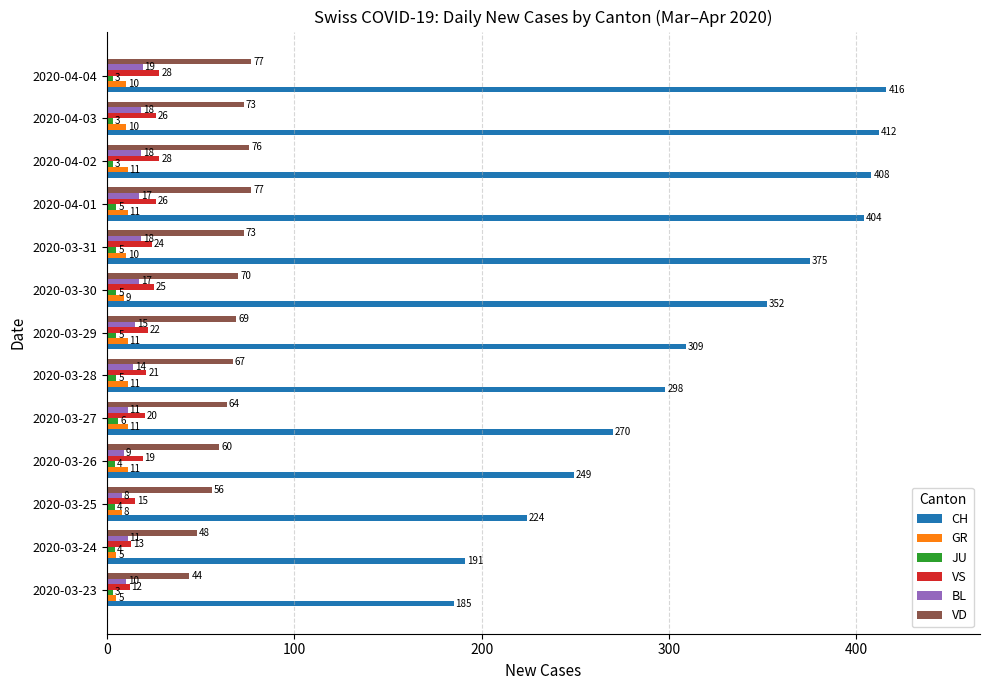

What is the greatest value displayed?

416